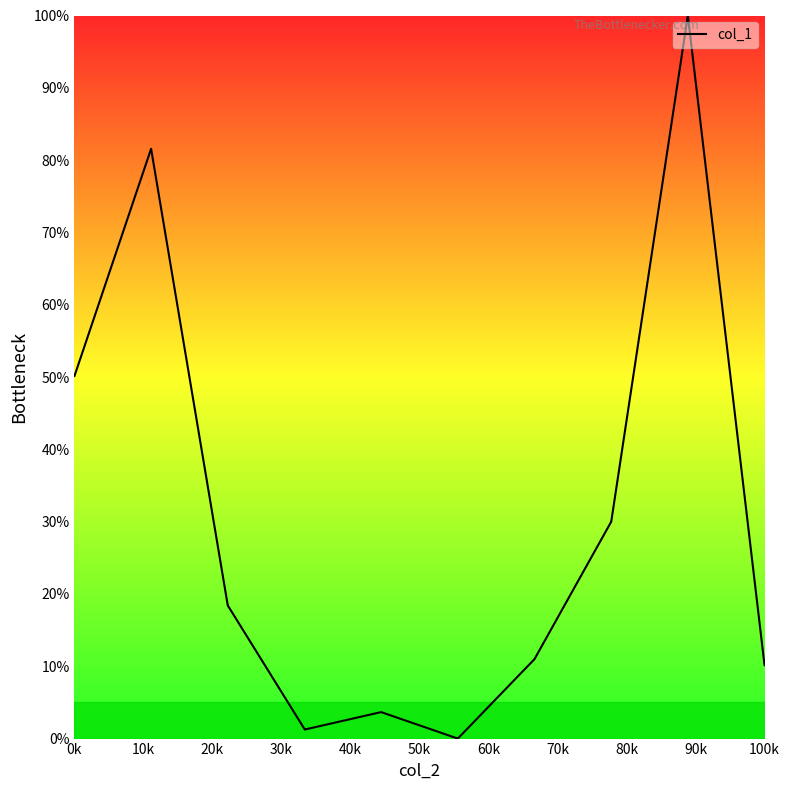

What is the maximum value shown in the chart?

100.0